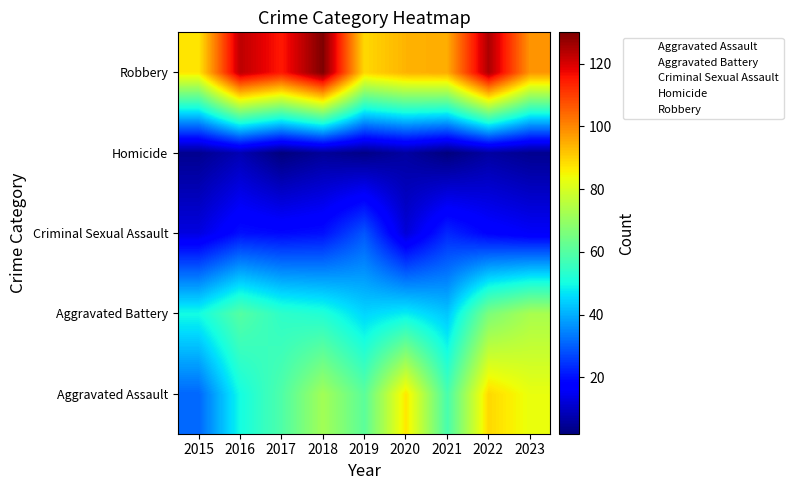

At 2020, list the series in order from smallest to largest.

Homicide, Criminal Sexual Assault, Aggravated Battery, Aggravated Assault, Robbery